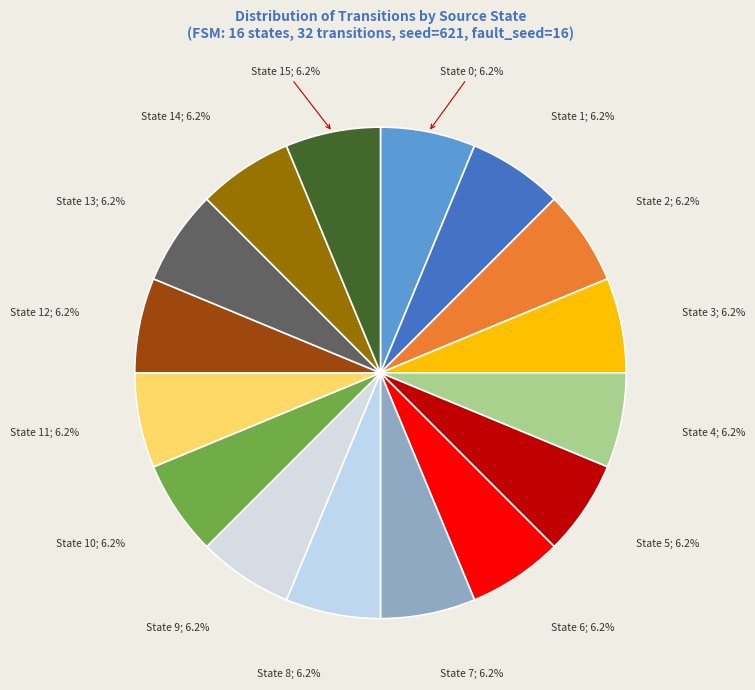

Count the number of slices in the pie.

16